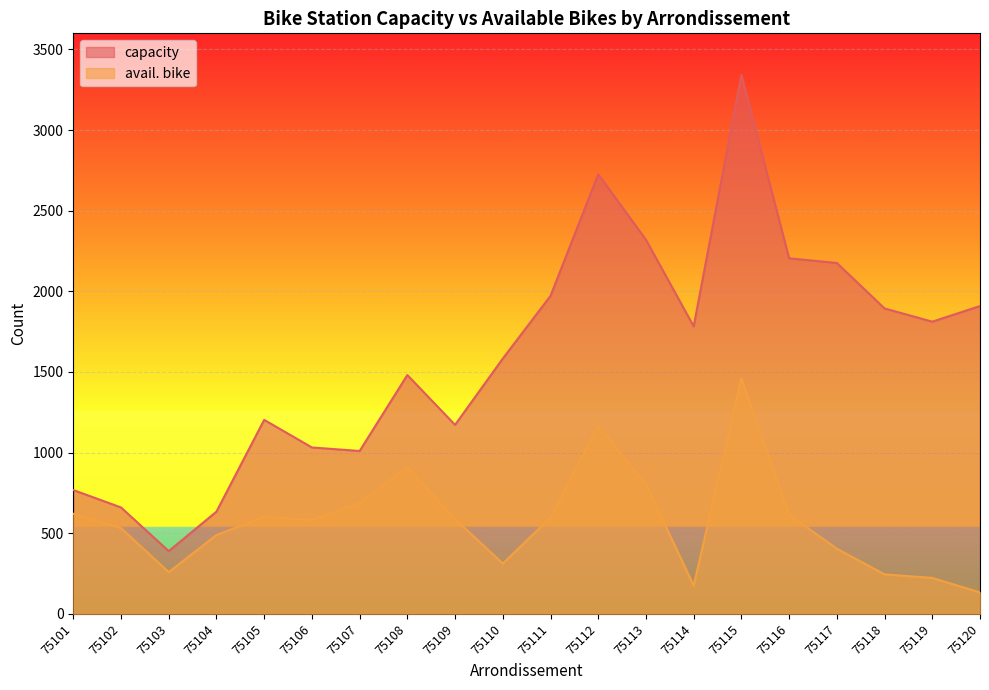

Reading left to right, transcribe all the data shown in this chart.

capacity: 75101=768	75102=660	75103=389	75104=634	75105=1203	75106=1032	75107=1010	75108=1481	75109=1172	75110=1583	75111=1972	75112=2726	75113=2320	75114=1783	75115=3342	75116=2205	75117=2176	75118=1894	75119=1812	75120=1909
avail. bike: 75101=621	75102=532	75103=259	75104=489	75105=602	75106=583	75107=688	75108=910	75109=588	75110=312	75111=597	75112=1167	75113=804	75114=175	75115=1460	75116=615	75117=404	75118=245	75119=223	75120=133